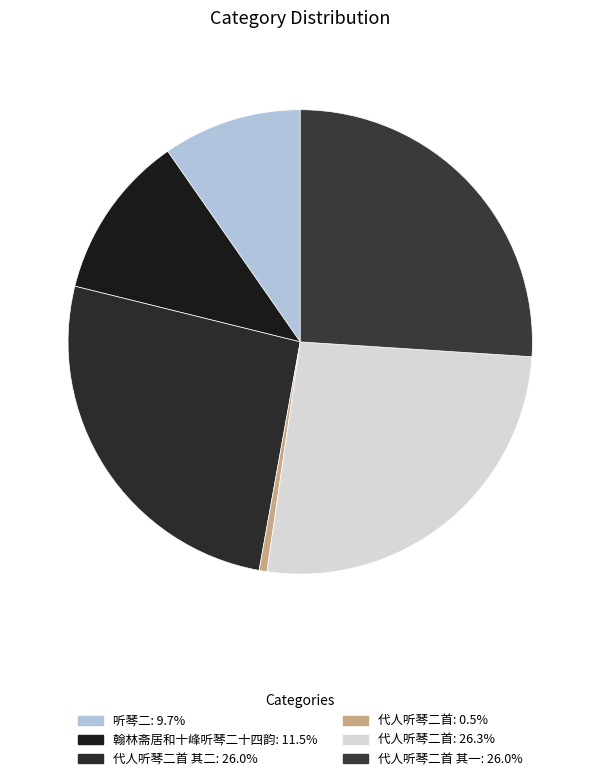

Which category has the biggest portion of the pie?

代人听琴二首